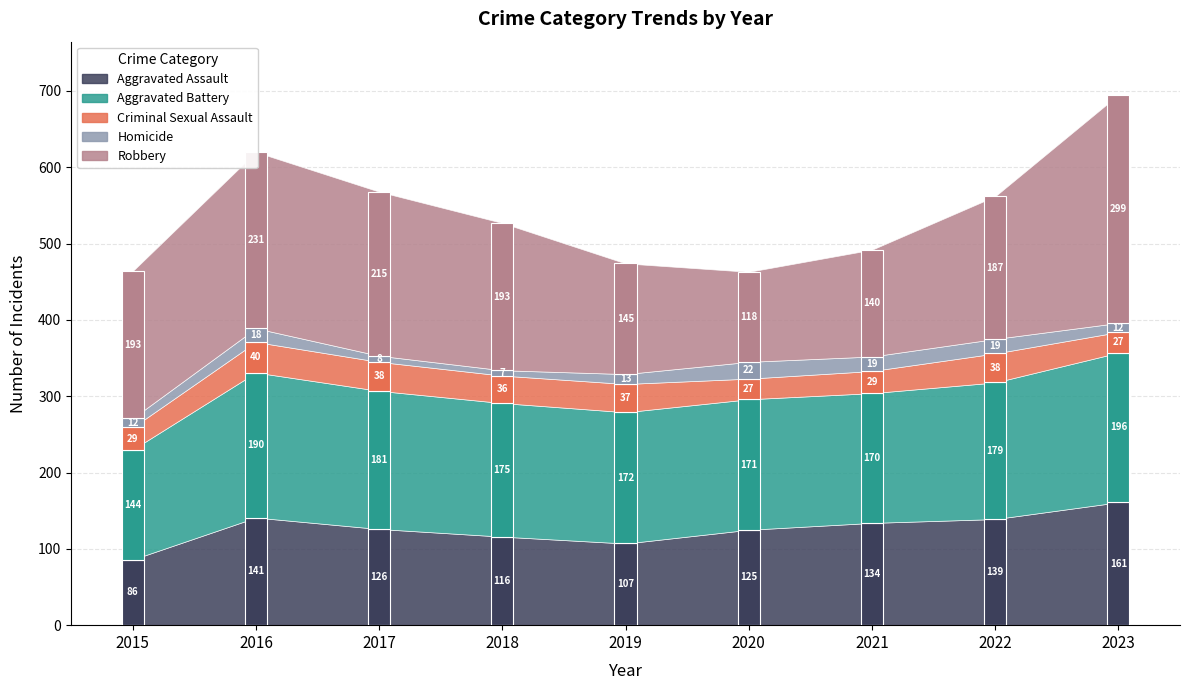

Reading left to right, extract all data points from this chart.

Aggravated Assault: 86	141	126	116	107	125	134	139	161
Aggravated Battery: 144	190	181	175	172	171	170	179	196
Criminal Sexual Assault: 29	40	38	36	37	27	29	38	27
Homicide: 12	18	8	7	13	22	19	19	12
Robbery: 193	231	215	193	145	118	140	187	299